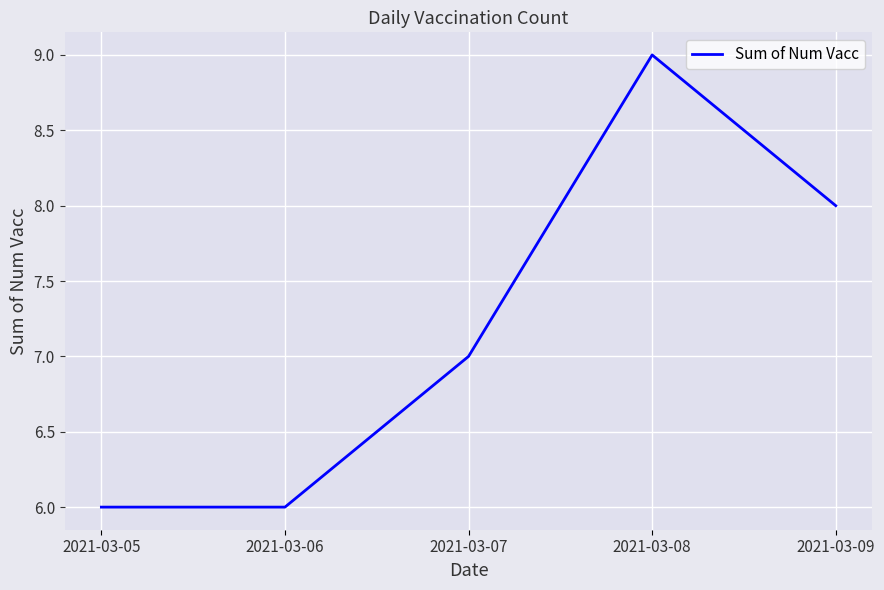

Count the values in the range 6 to 8.

4